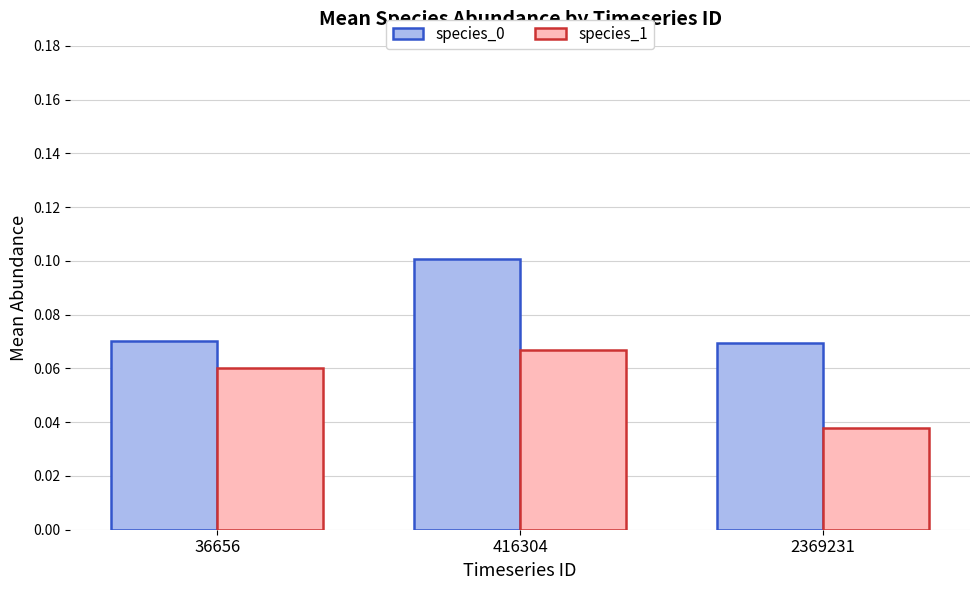

Rank the categories by species_1 value from highest to lowest.

416304, 36656, 2369231